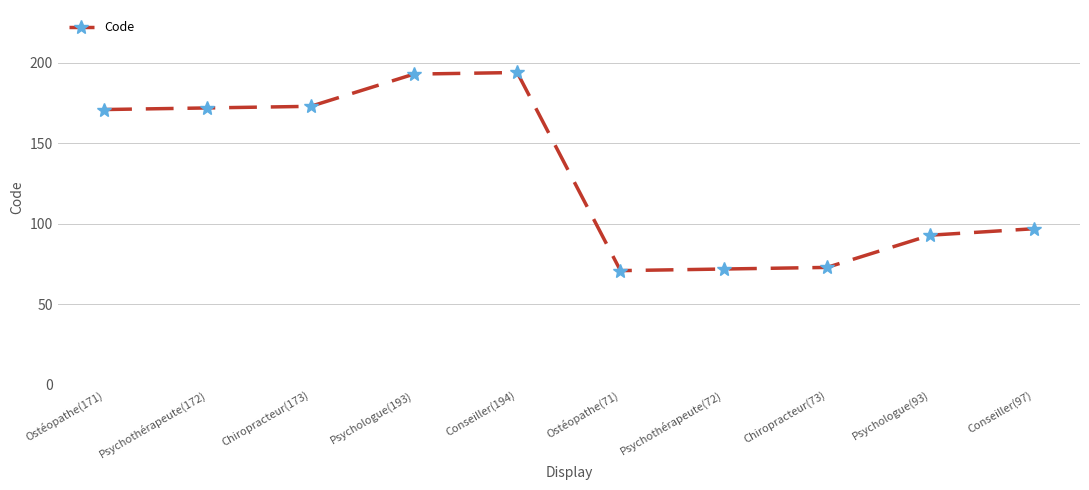

The value at Chiropracteur(173) is 173. True or false?

True